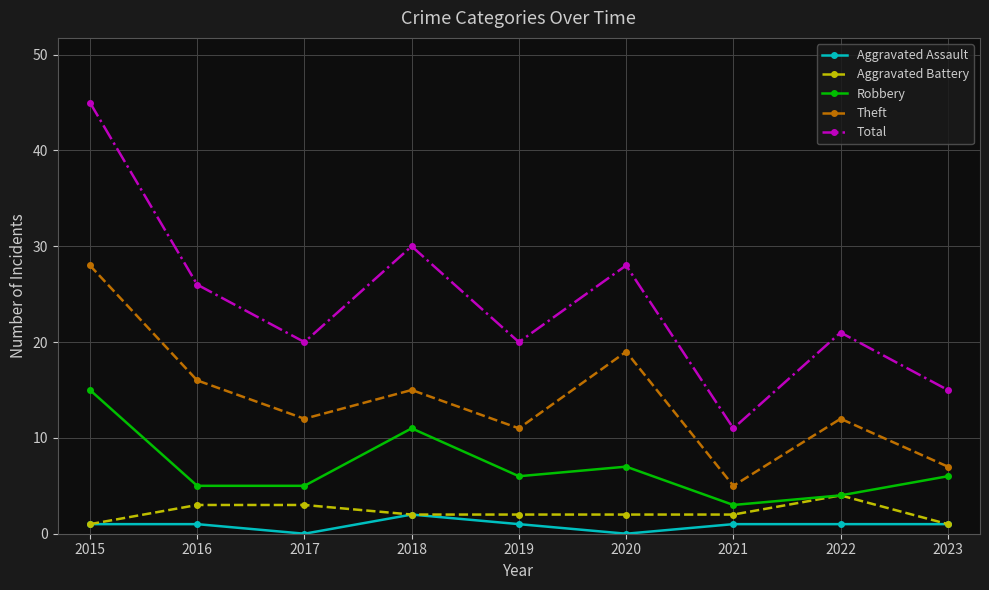

What are all the series names shown in the legend?

Aggravated Assault, Aggravated Battery, Robbery, Theft, Total